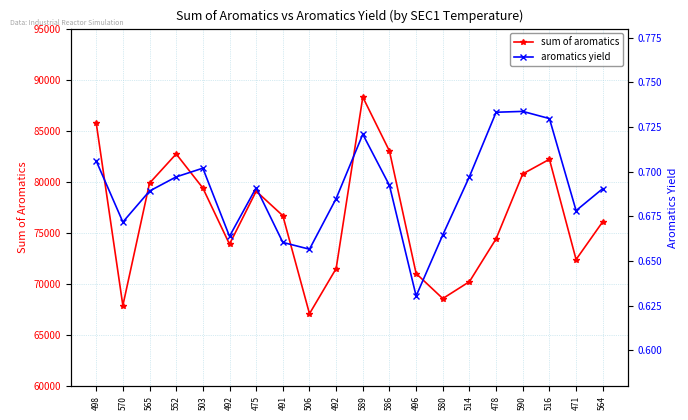

Is the value of aromatics yield at 514 greater than the value of sum of aromatics at 552?

No